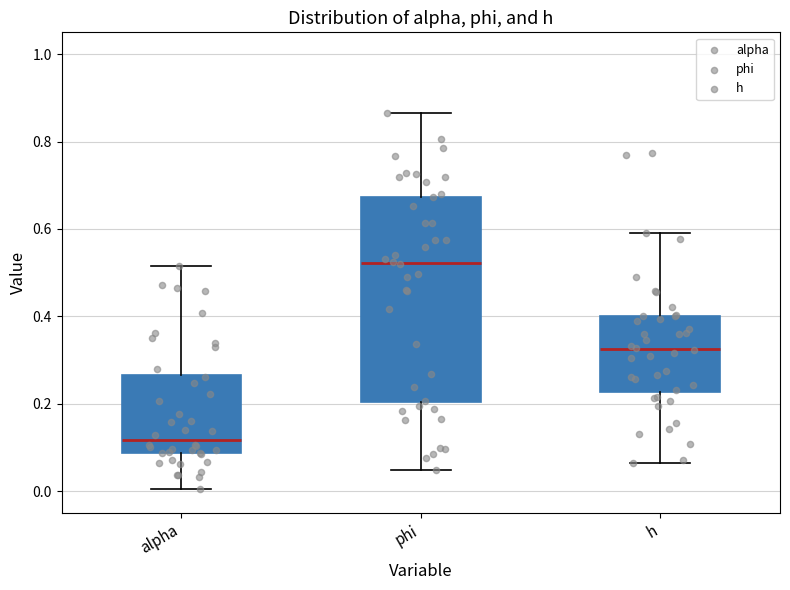

Where does the median line of the box for alpha sit on the y-axis? The values are not printed on the chart, so give them approximately, as read against the axis.

0.12